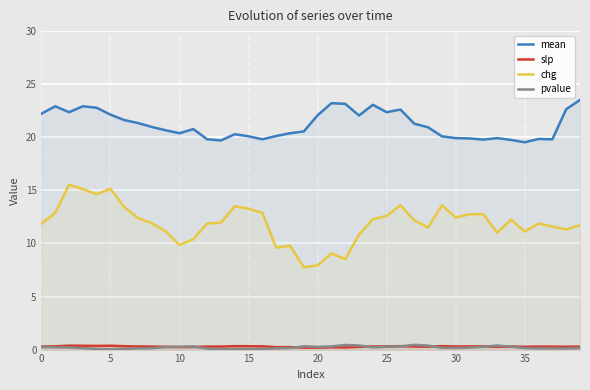

What is the average value of the pvalue series?

0.2